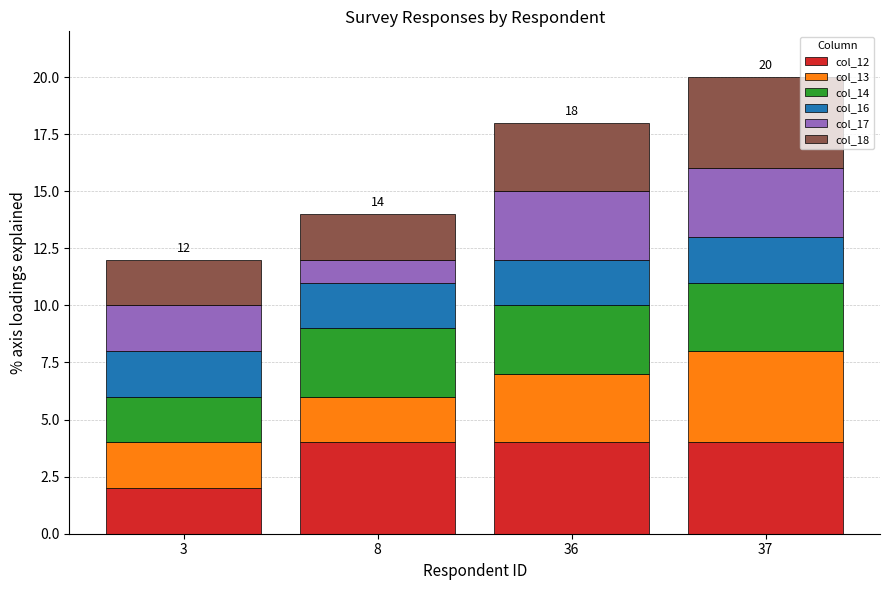

The col_12 series shows 1 at 3. True or false?

False